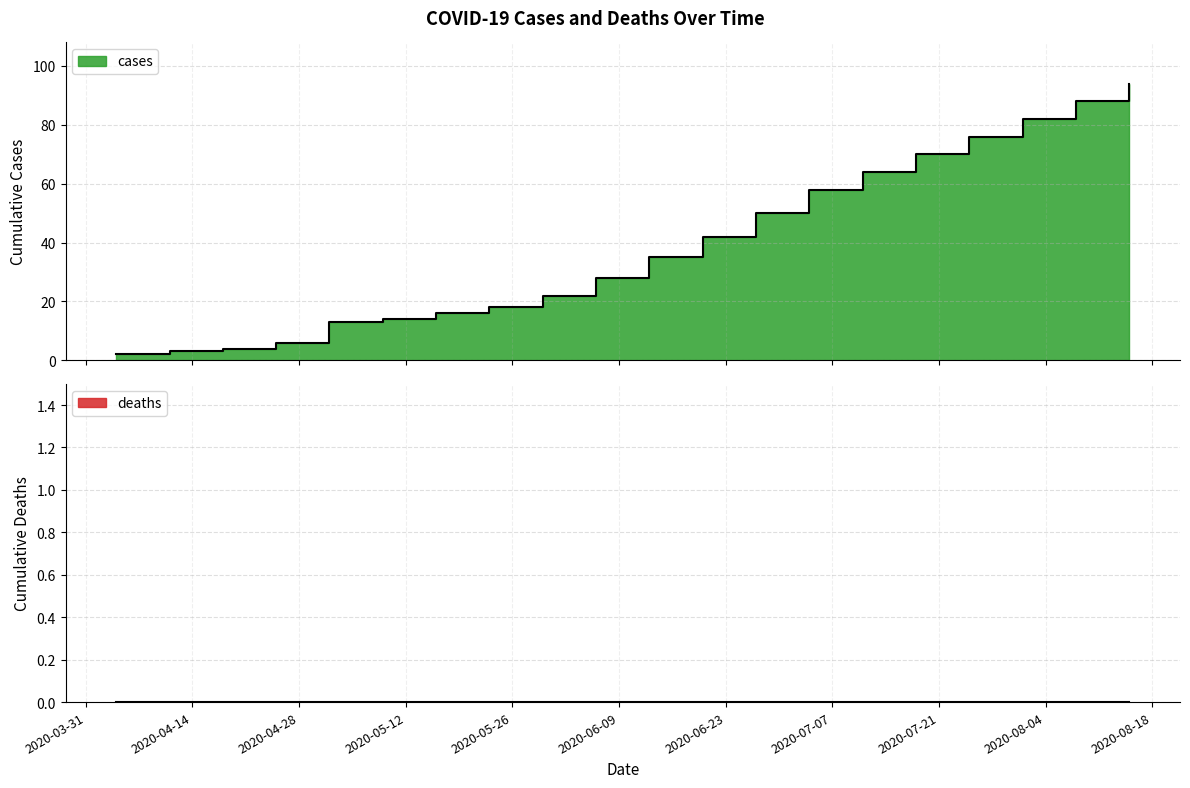

Reading left to right, transcribe all the data shown in this chart.

2	3	4	6	13	14	16	18	22	28	35	42	50	58	64	70	76	82	88	94